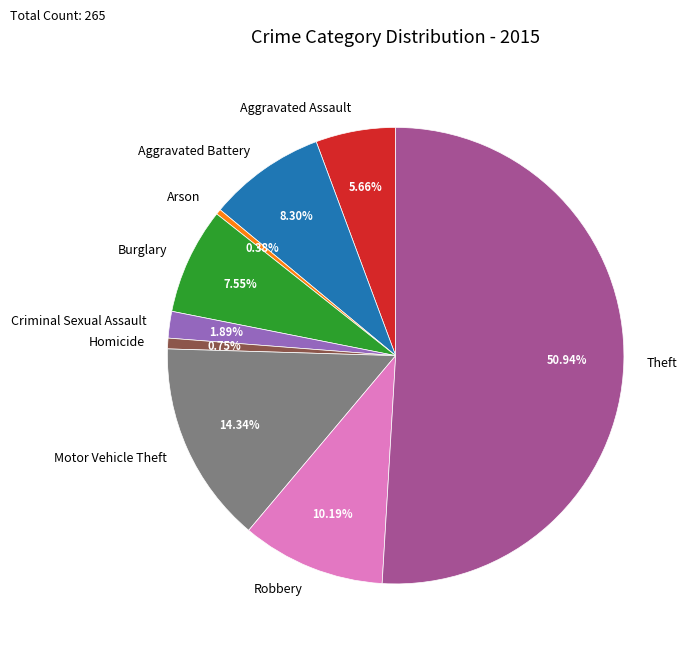

Does Criminal Sexual Assault account for over 50% of the chart?

No